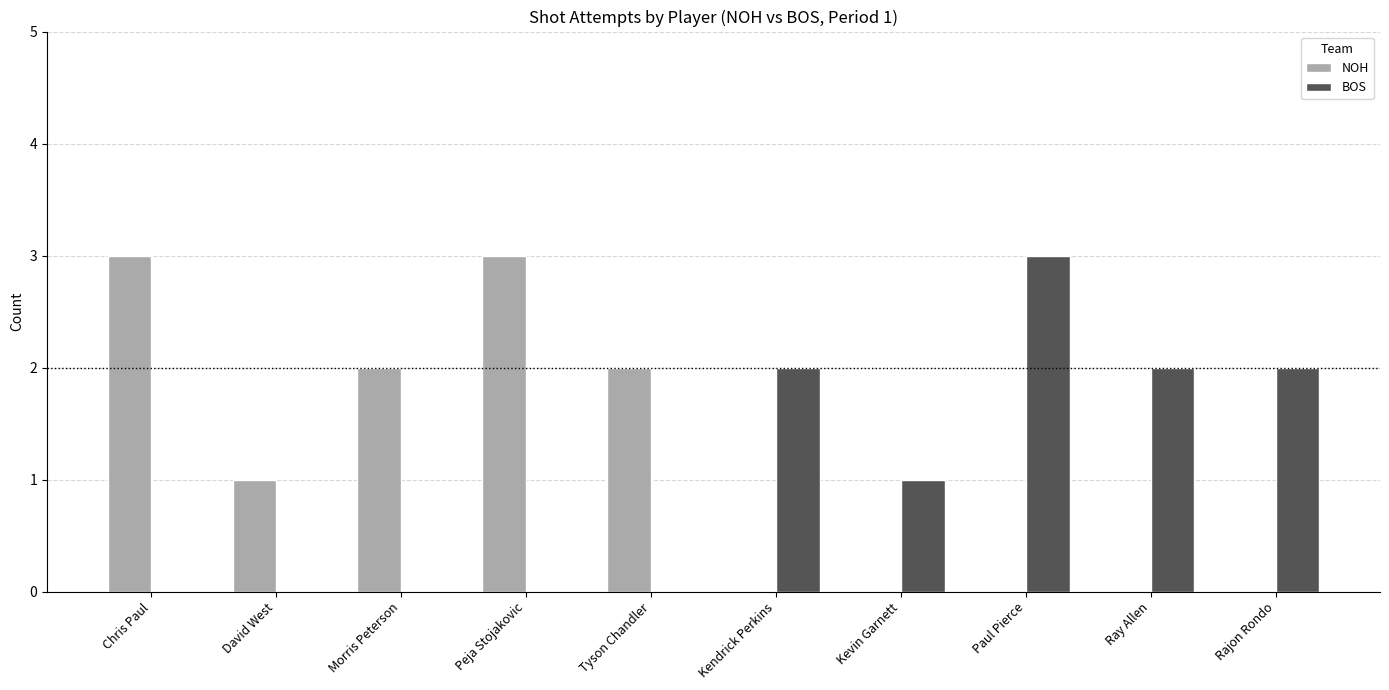

Reading left to right, what are all the values shown in this chart?

NOH: 3	1	2	3	2	0	0	0	0	0
BOS: 0	0	0	0	0	2	1	3	2	2